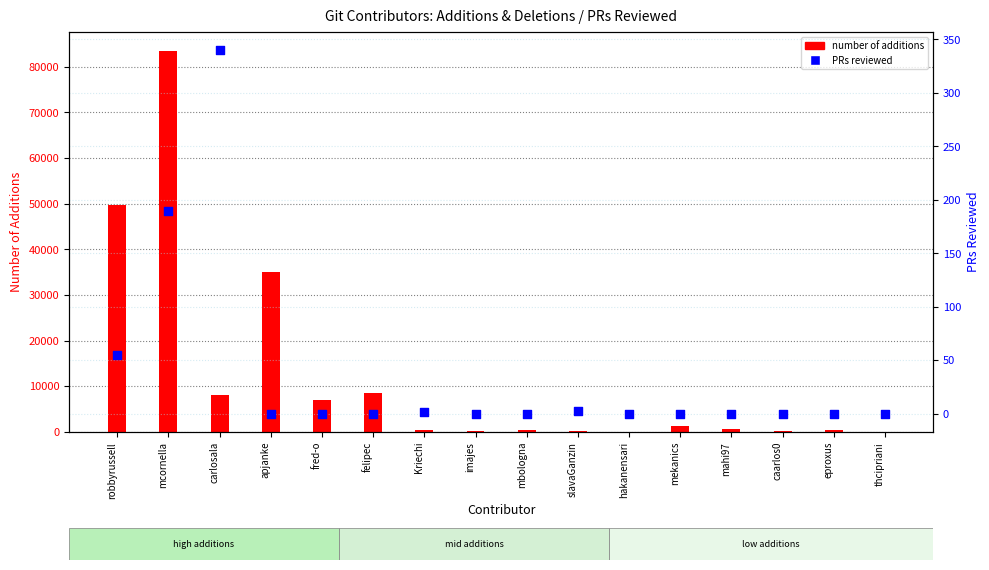

At how many categories does at least one series exceed 3444?

6